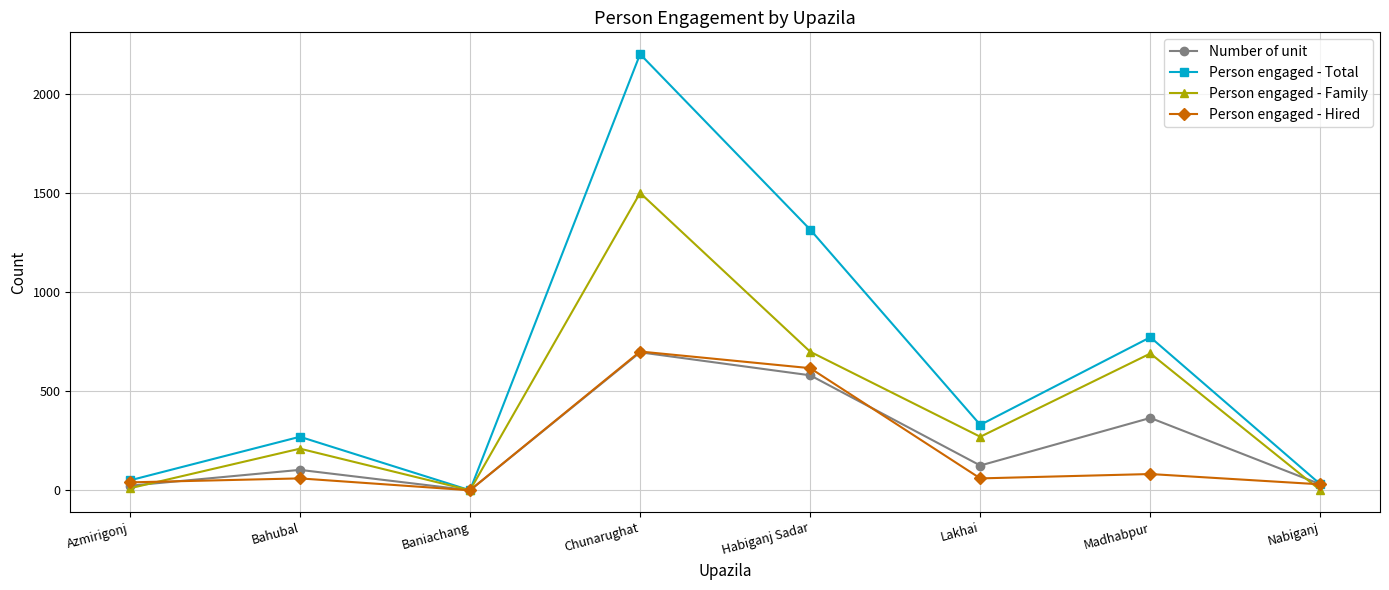

The value of Number of unit at Habiganj Sadar is 342. True or false?

False